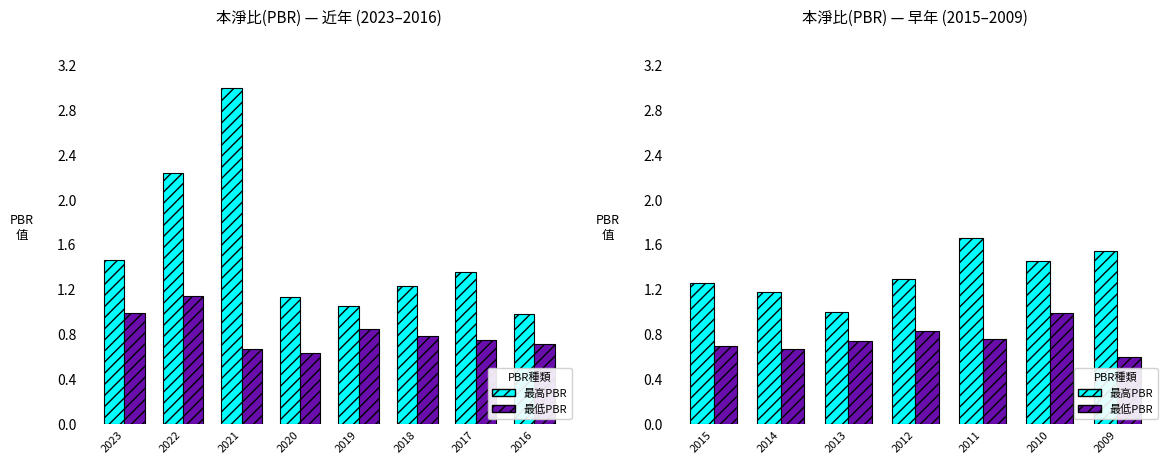

List the series in order of their peak value, highest first.

最高PBR, 最低PBR